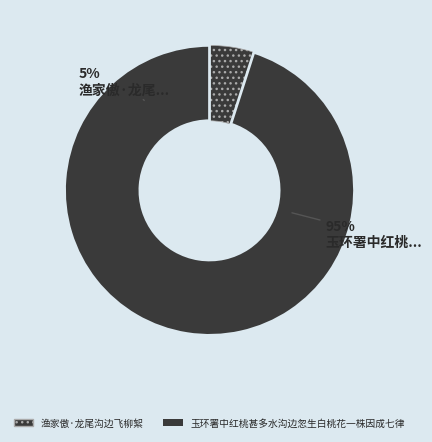

What is the ratio of the value at 渔家傲·龙尾沟边飞柳絮 to the value at 玉环署中红桃甚多水沟边忽生白桃花一株因成七律?

0.1